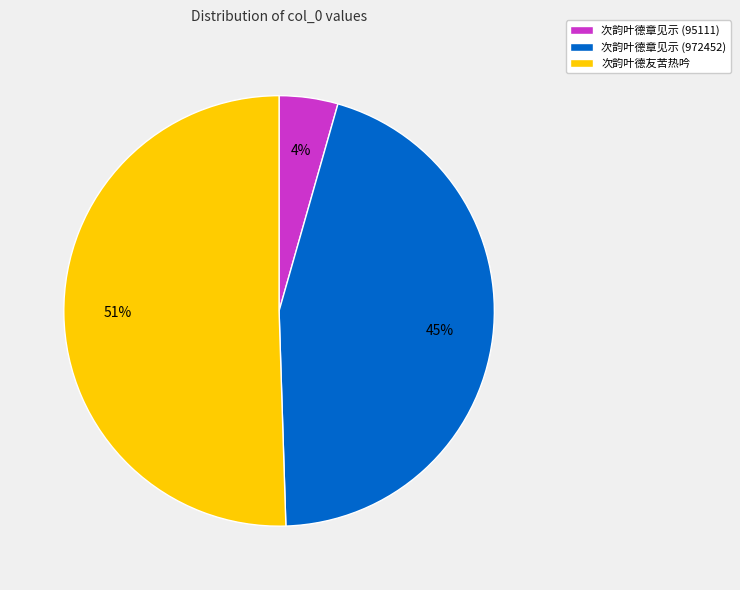

Which has a higher value, 次韵叶德章见示 (972452) or 次韵叶德章见示 (95111)?

次韵叶德章见示 (972452)